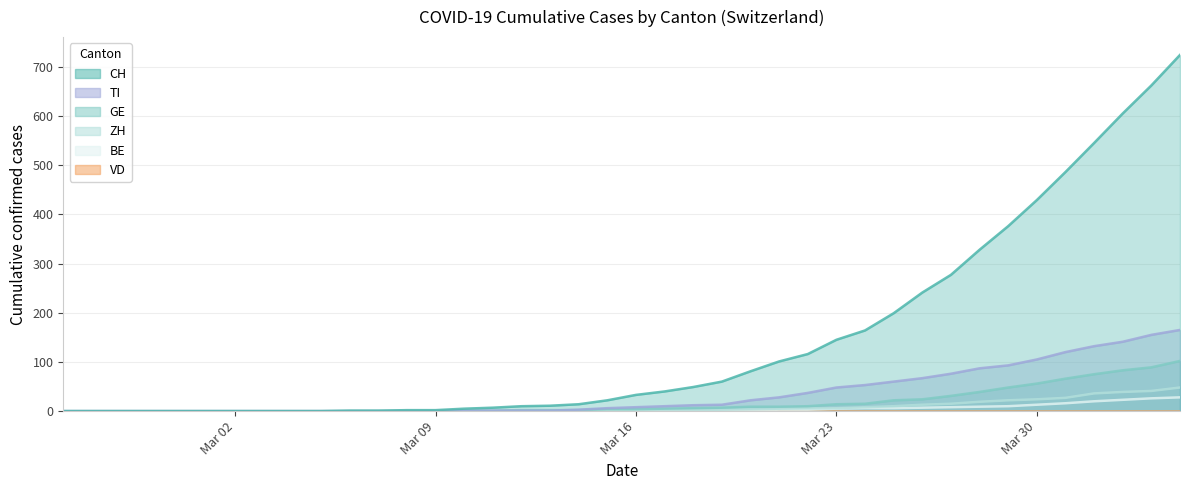

What is the label of the 20th point from the right?

Mar 16